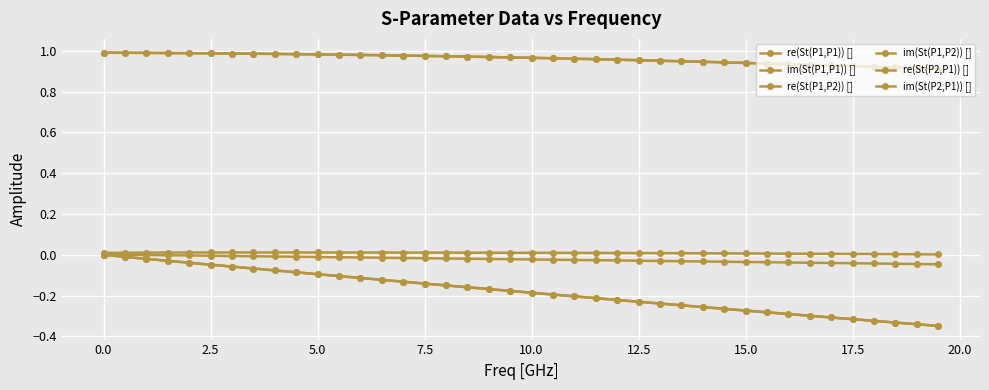

List the series in order of their peak value, lowest first.

im(St(P1,P1)) [], im(St(P1,P2)) [], im(St(P2,P1)) [], re(St(P1,P1)) [], re(St(P2,P1)) [], re(St(P1,P2)) []